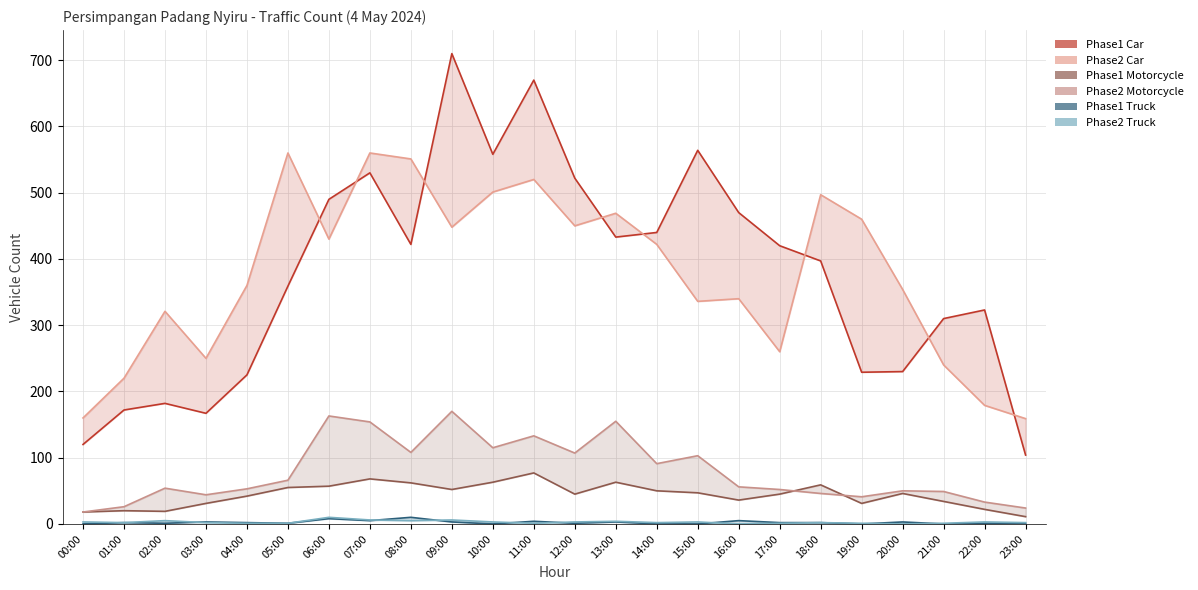

Reading left to right, transcribe all the data shown in this chart.

Phase1 Car: 120	172	182	167	225	359	490	530	422	710	558	670	522	433	440	564	470	420	397	229	230	310	323	104
Phase2 Car: 160	220	321	250	360	560	430	560	551	448	501	520	450	469	422	336	340	260	497	460	354	240	179	159
Phase1 Motorcycle: 18	20	19	31	42	55	57	68	62	52	63	77	45	63	50	47	36	45	59	31	46	34	22	11
Phase2 Motorcycle: 18	26	54	44	53	66	163	154	108	170	115	133	107	155	91	103	56	52	46	41	50	49	33	24
Phase1 Truck: 0	2	1	3	2	1	8	5	10	3	0	4	1	3	0	0	5	2	2	0	3	0	1	1
Phase2 Truck: 3	2	5	2	1	1	10	6	5	6	3	1	3	4	2	3	0	1	2	1	0	1	3	2